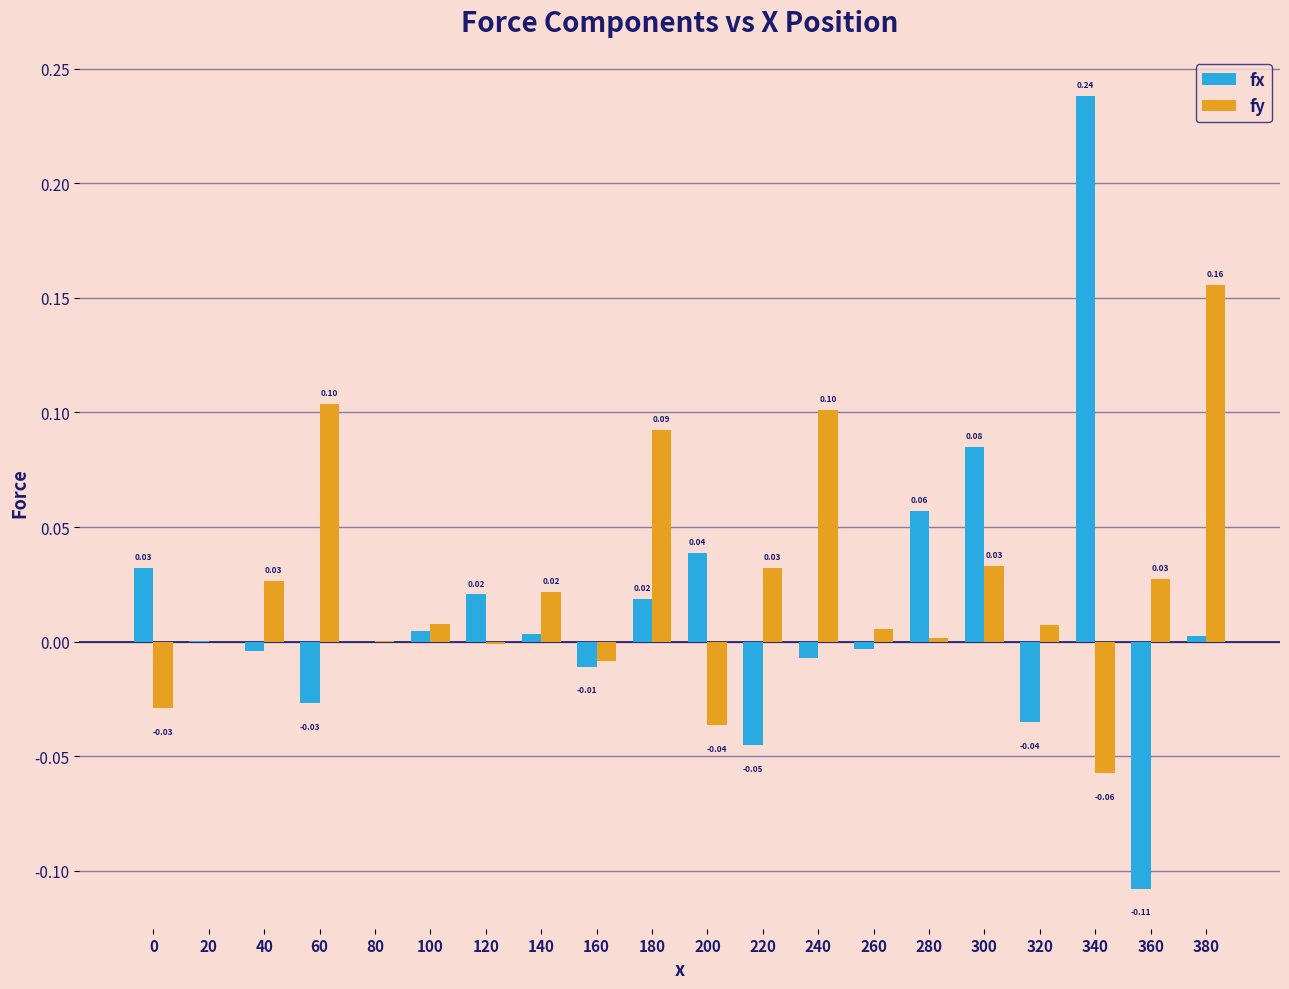

How many series are shown in this chart?

2